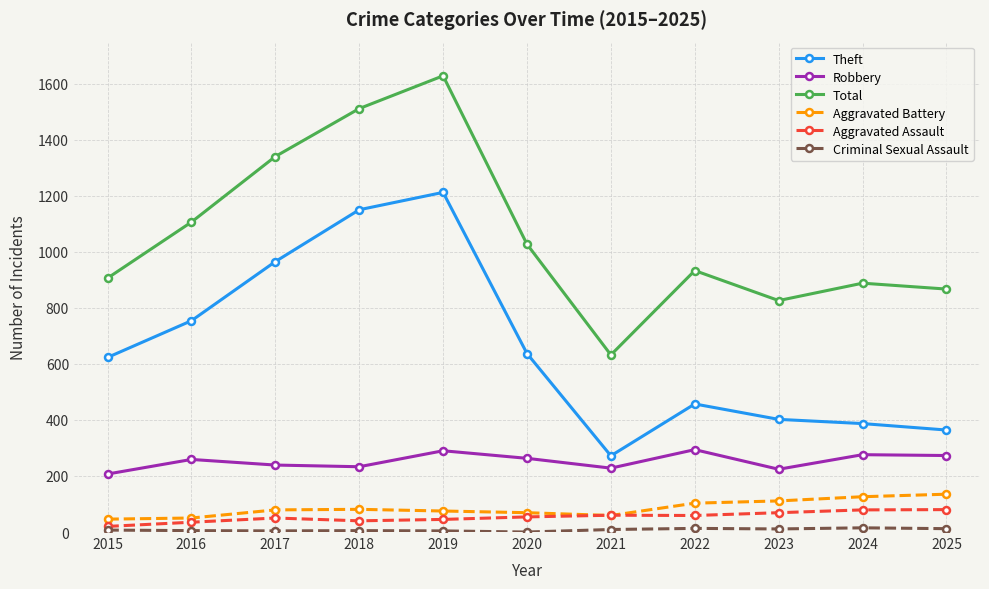

Which series has the largest range (max minus min)?

Total